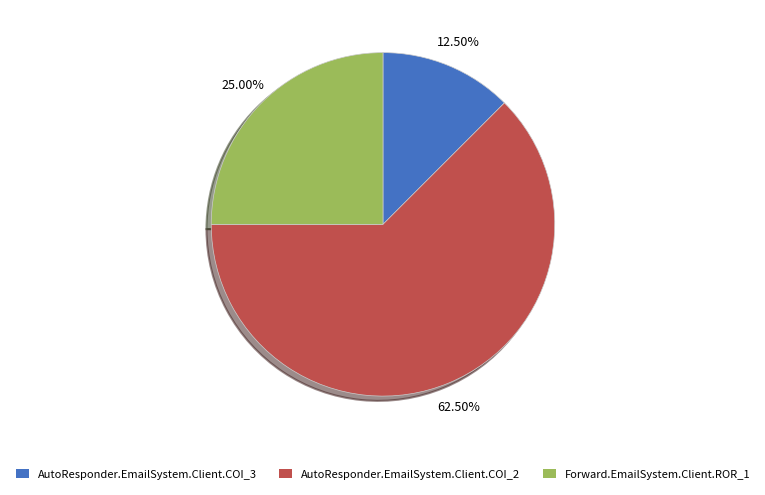

What is the total percentage of Forward.EmailSystem.Client.ROR_1 and AutoResponder.EmailSystem.Client.COI_2?

87.5%